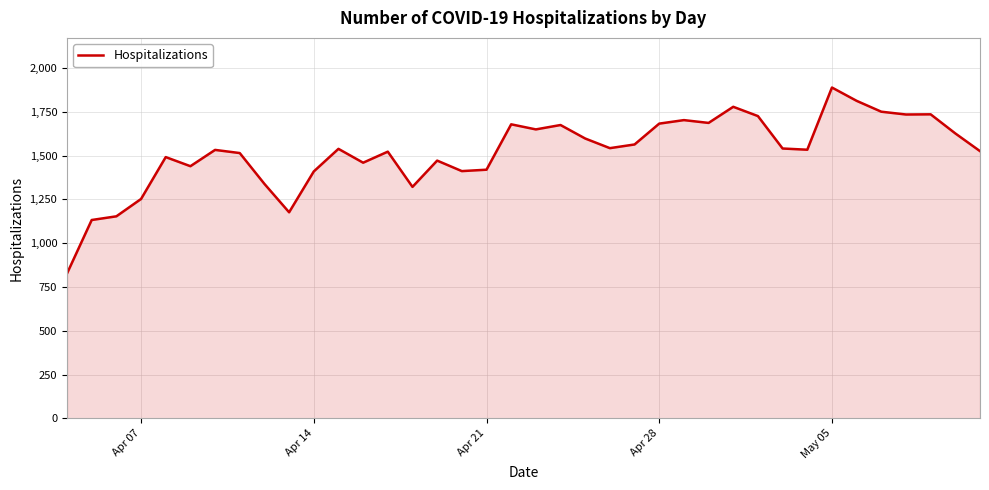

What is the smallest value displayed?

827